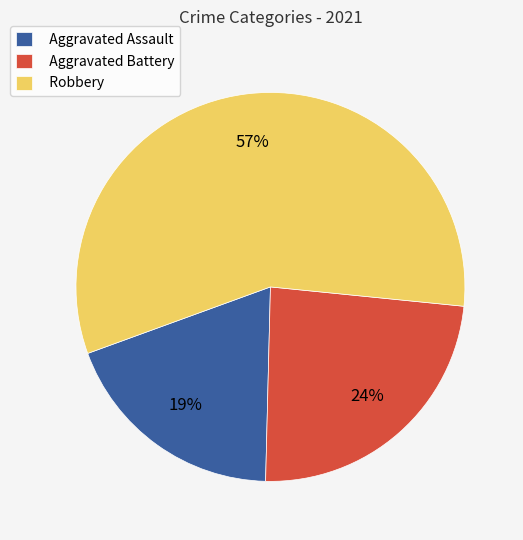

Does Aggravated Battery represent more than half of the total?

No